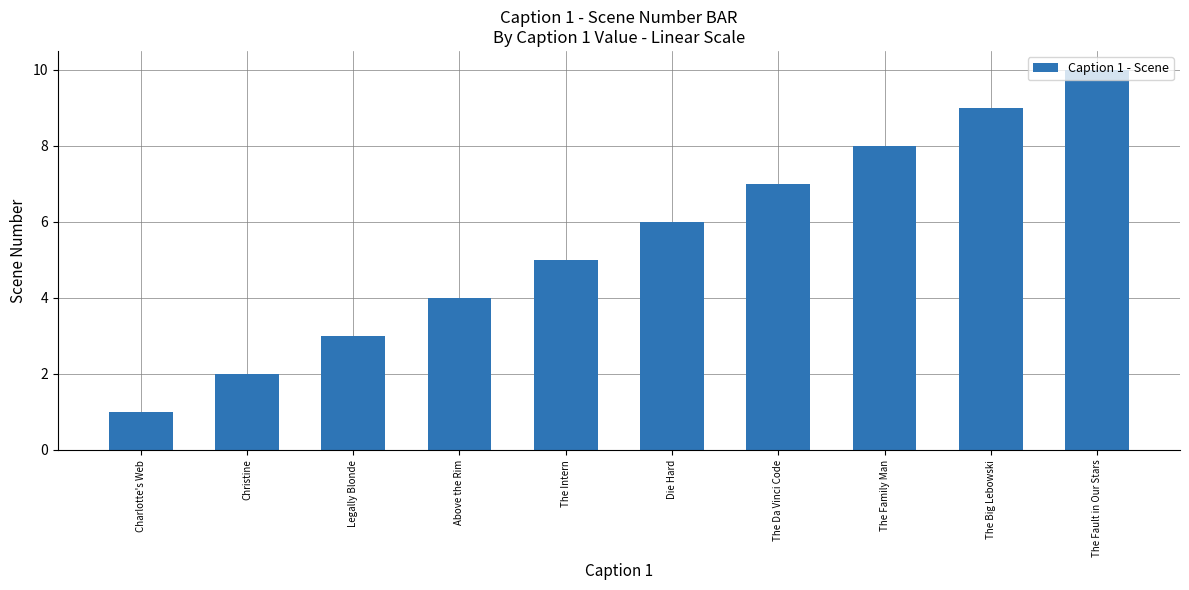

Reading left to right, extract all data points from this chart.

Charlotte's Web=1	Christine=2	Legally Blonde=3	Above the Rim=4	The Intern=5	Die Hard=6	The Da Vinci Code=7	The Family Man=8	The Big Lebowski=9	The Fault in Our Stars=10